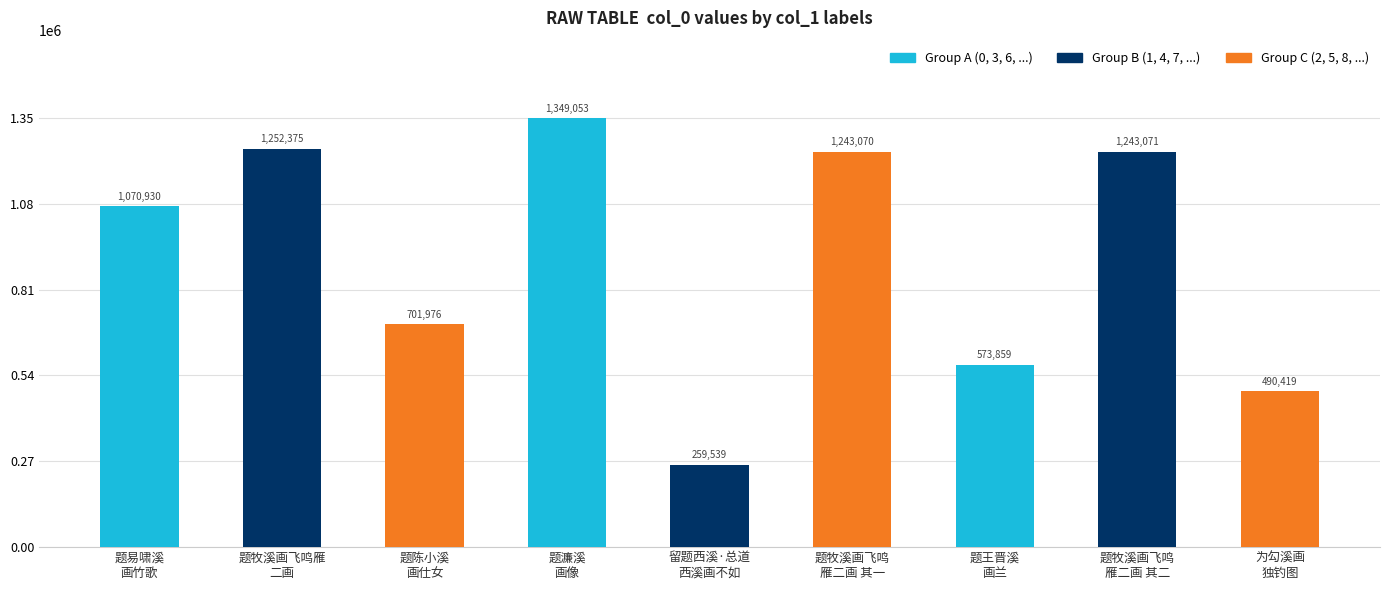

Reading right to left, extract all data points from this chart.

为勾溪画
独钓图=490419	题牧溪画飞鸣
雁二画 其二=1243071	题王晋溪
画兰=573859	题牧溪画飞鸣
雁二画 其一=1243070	留题西溪·总道
西溪画不如=259539	题濂溪
画像=1349053	题陈小溪
画仕女=701976	题牧溪画飞鸣雁
二画=1252375	题易啸溪
画竹歌=1070930